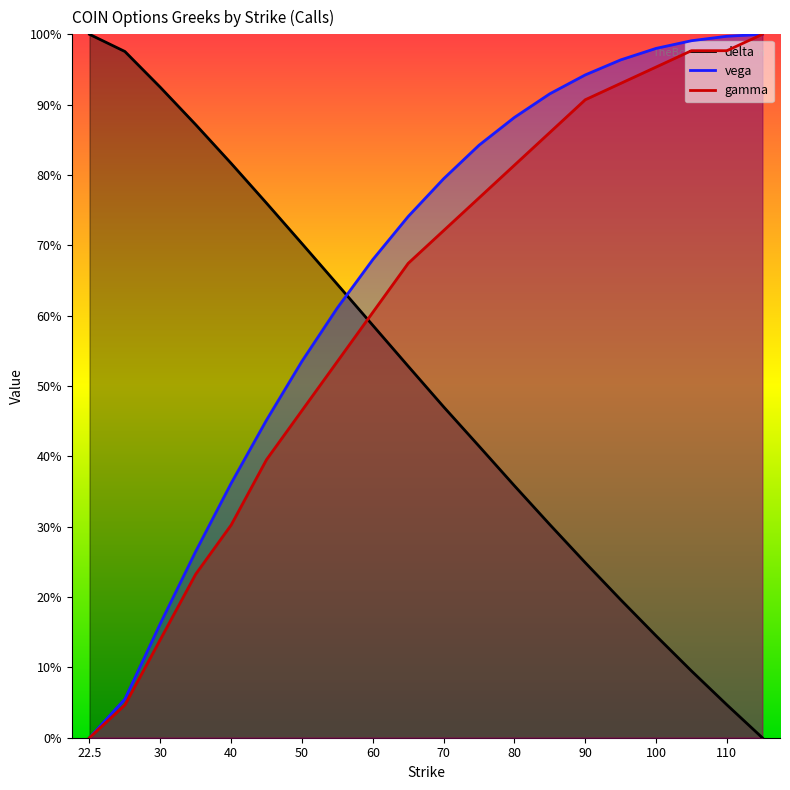

At how many categories does at least one series exceed 0?

20